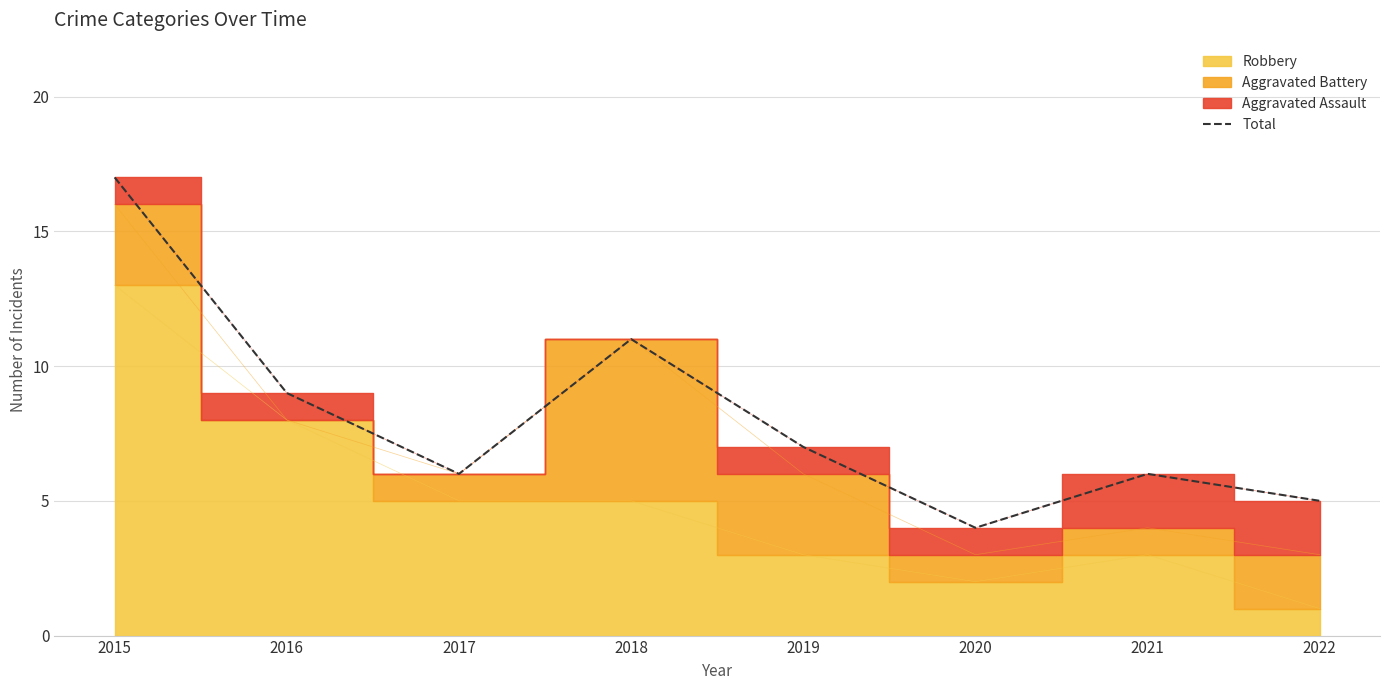

How many interior local valleys (lower than both neighbors) does the data have?

2